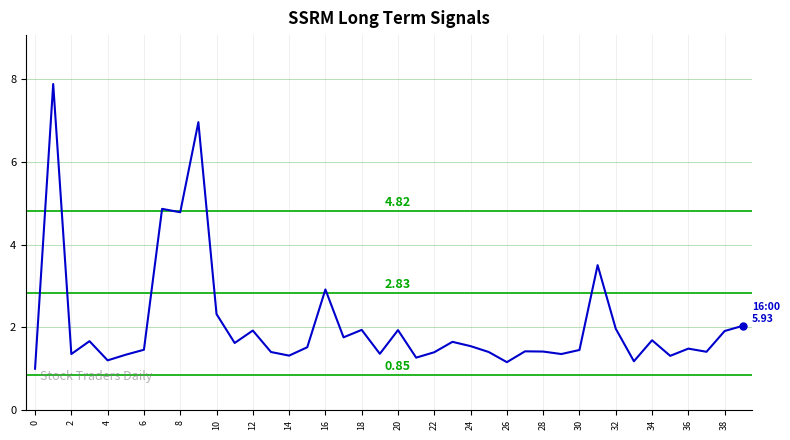

What is the difference between the maximum and minimum values?

6.9